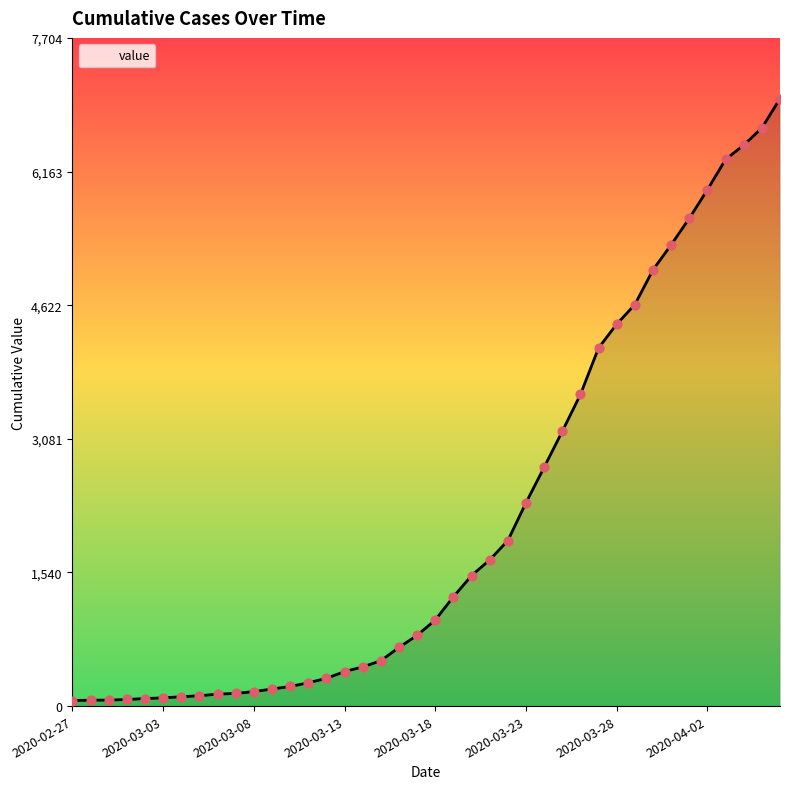

What is the maximum value shown in the chart?

7004